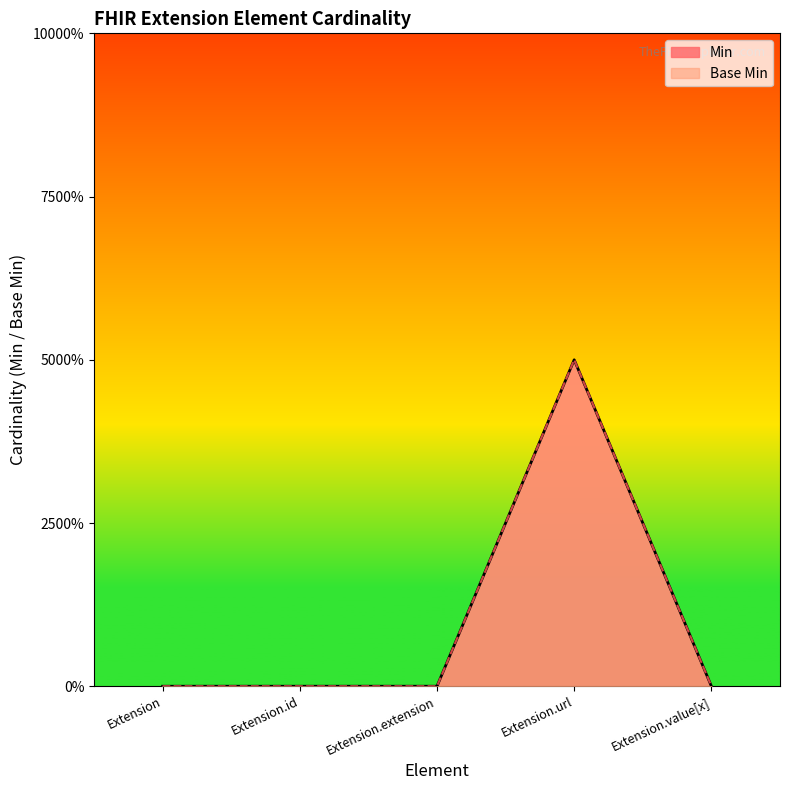

Reading left to right, transcribe all the data shown in this chart.

Min: Extension=0	Extension.id=0	Extension.extension=0	Extension.url=1	Extension.value[x]=0
Base Min: Extension=0	Extension.id=0	Extension.extension=0	Extension.url=1	Extension.value[x]=0